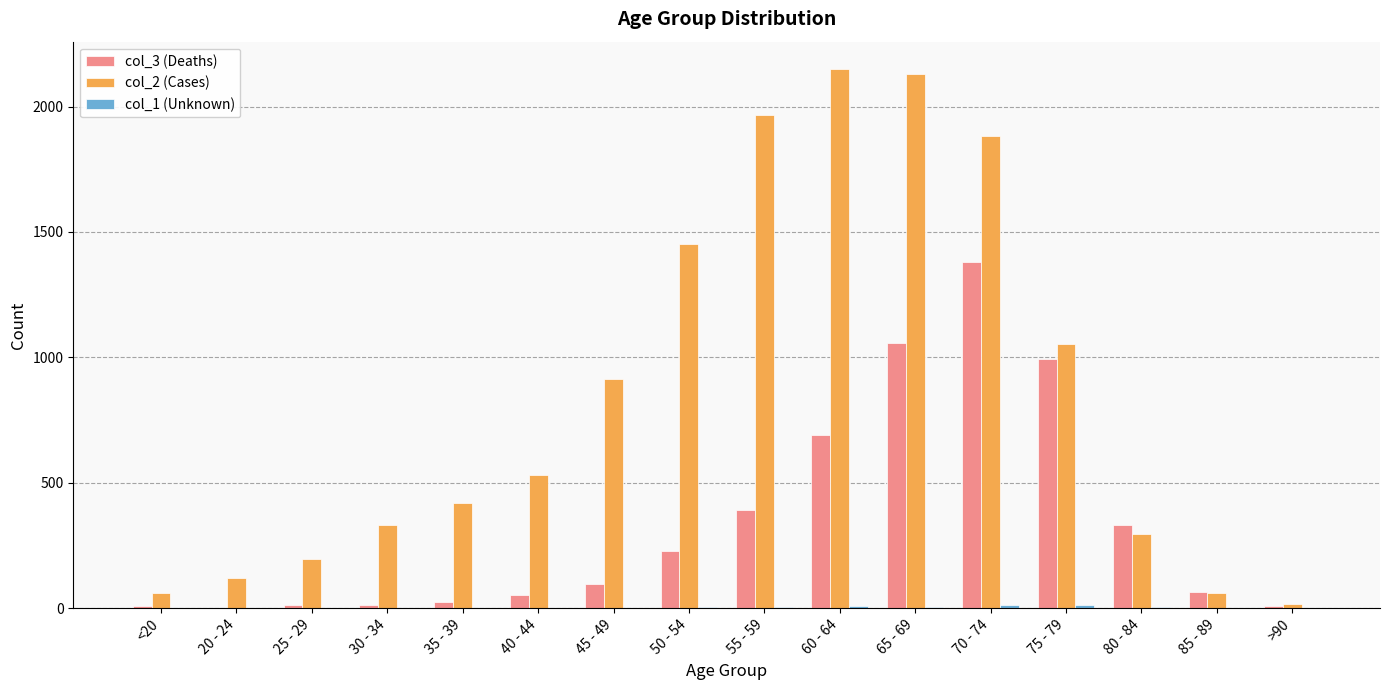

Which series has the largest total across all categories?

col_2 (Cases)